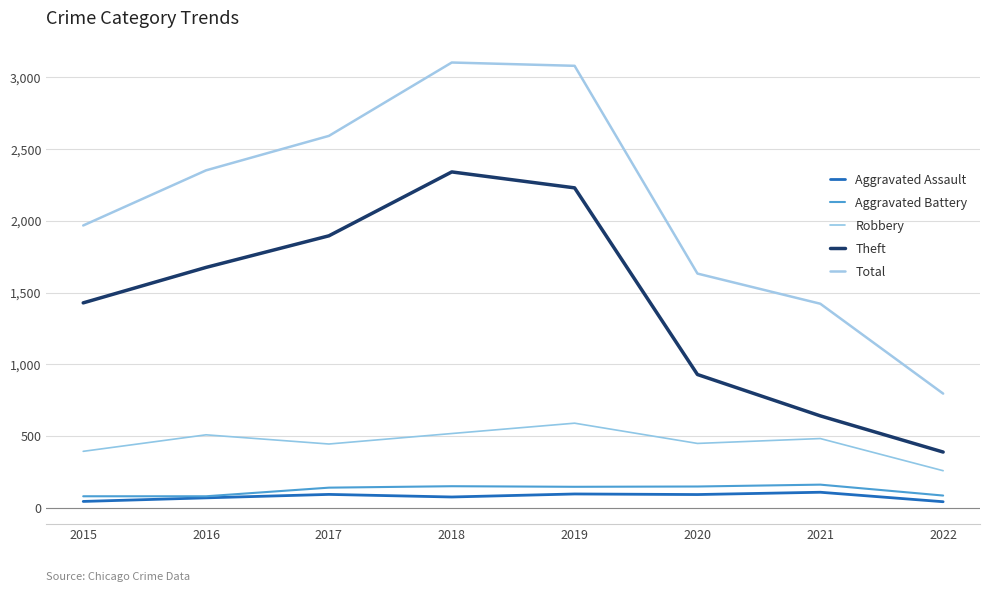

List the series in order of their peak value, lowest first.

Aggravated Assault, Aggravated Battery, Robbery, Theft, Total